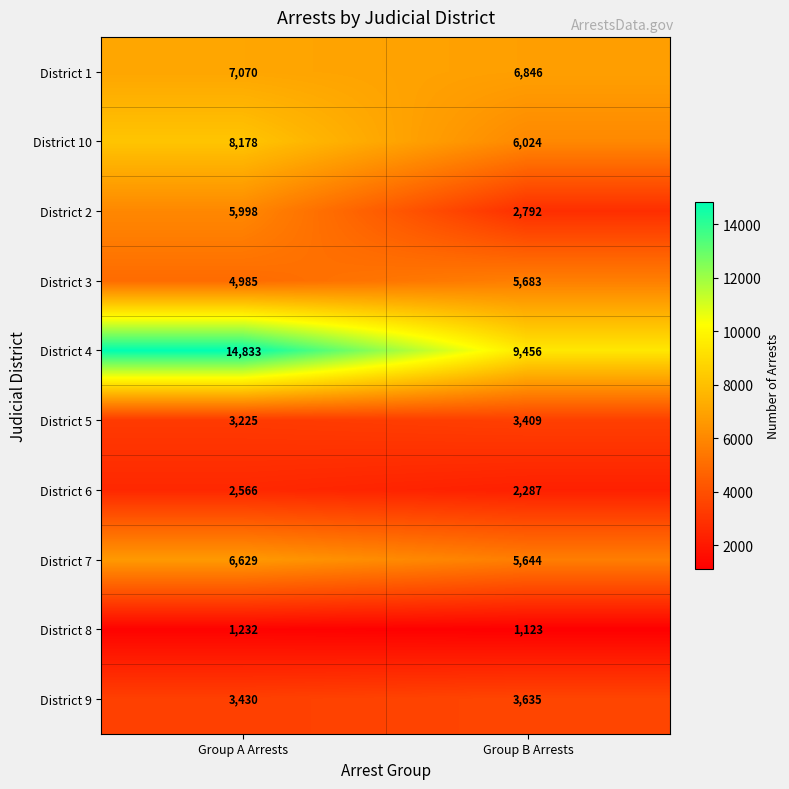

Rank the series by their maximum value, from highest to lowest.

District 4, District 10, District 1, District 7, District 2, District 3, District 9, District 5, District 6, District 8